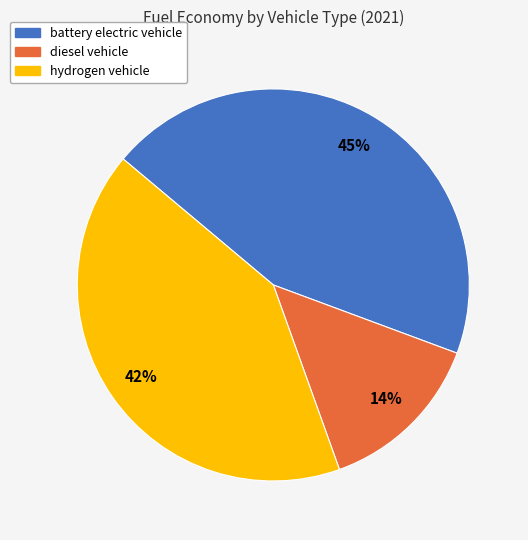

How many slices are in this pie chart?

3